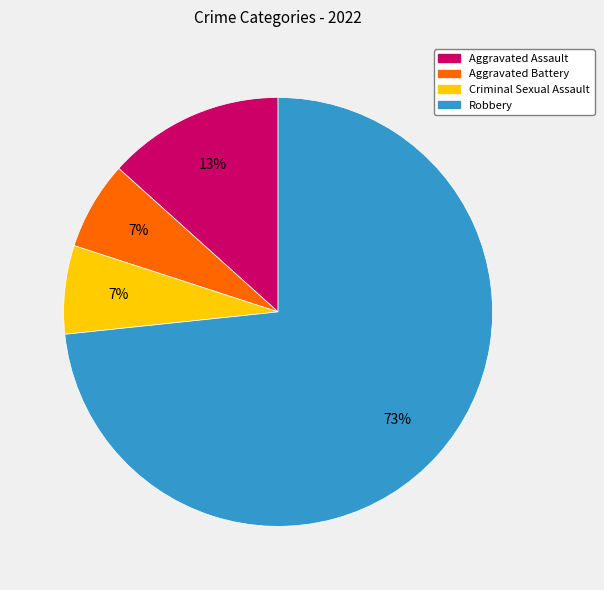

The Criminal Sexual Assault slice represents 16% of the pie. True or false?

False